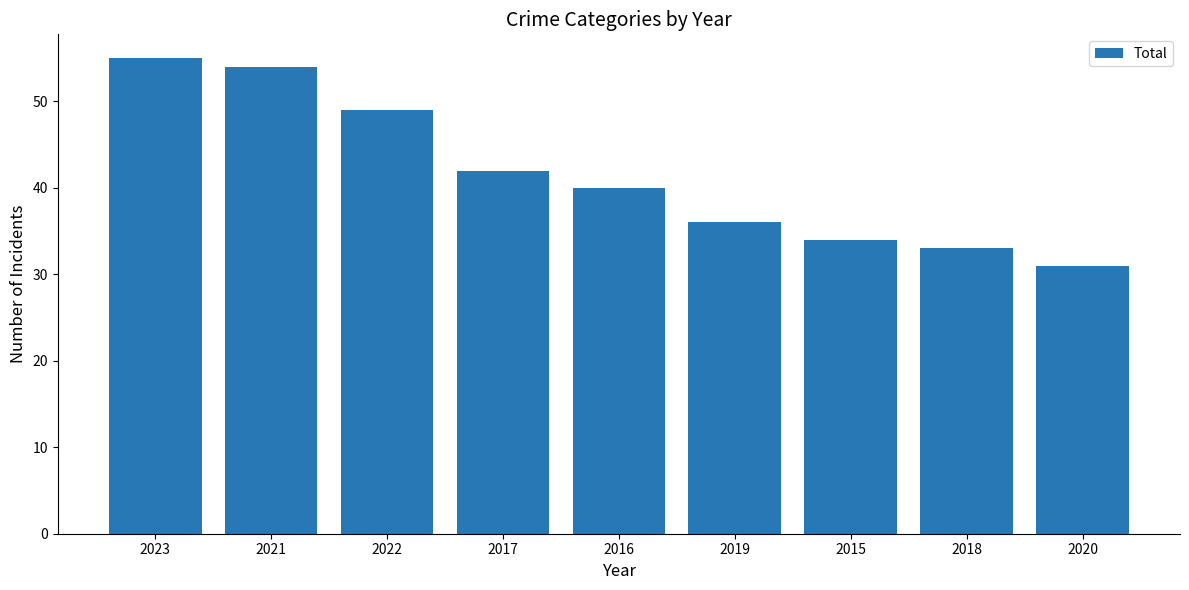

What is the value of the 2nd bar from the left?

54